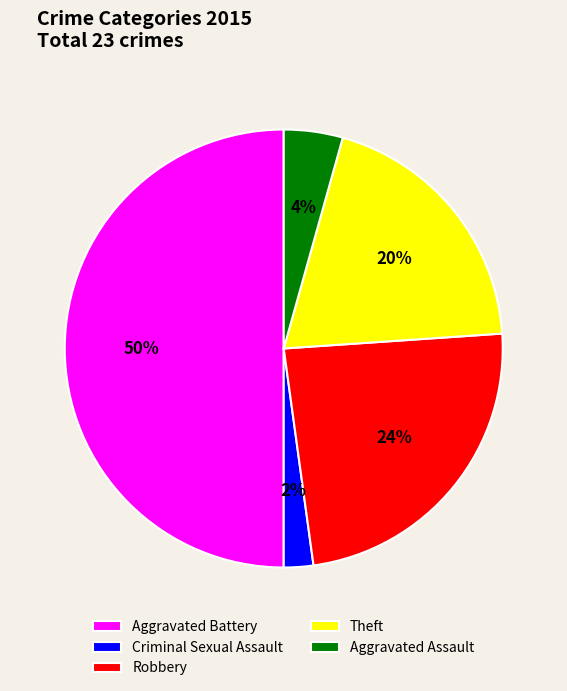

To the nearest percent, what is the average slice percentage?

20%